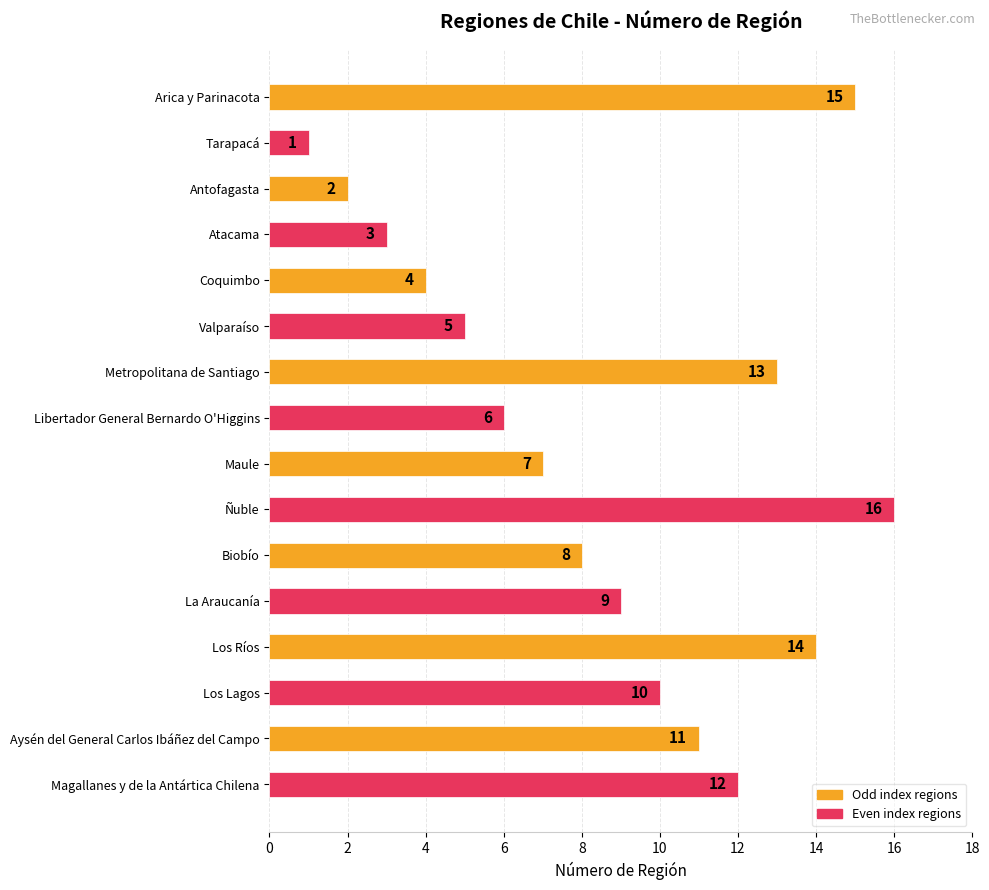

Which label corresponds to the smallest value in the chart?

Tarapacá